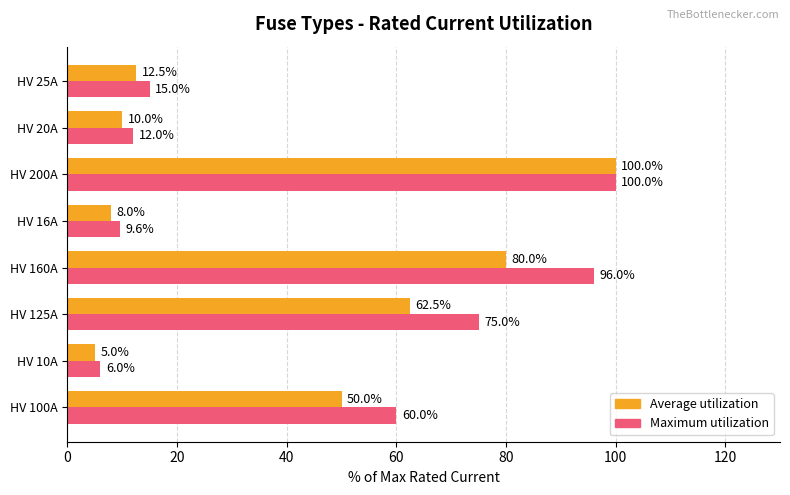

List the series in order of their overall mean, highest first.

Maximum utilization, Average utilization